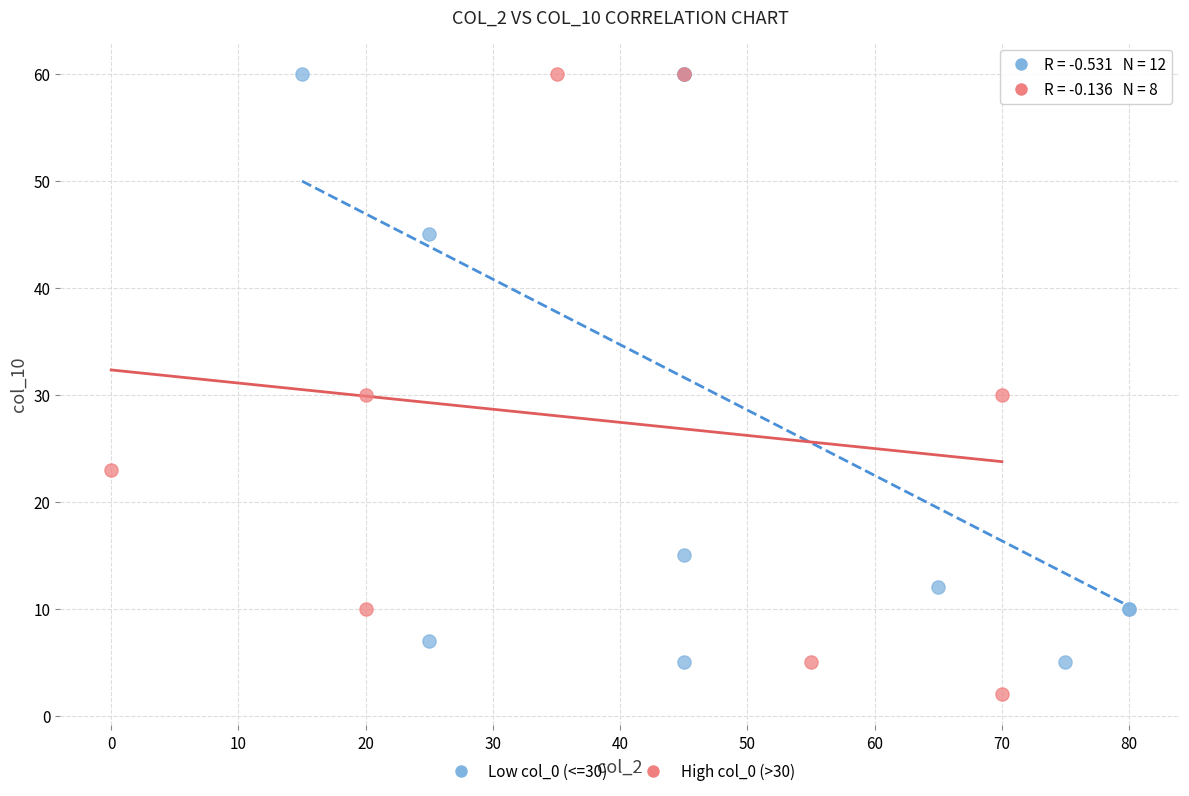

What are all the series names shown in the legend?

Low col_0 (<=30), High col_0 (>30)